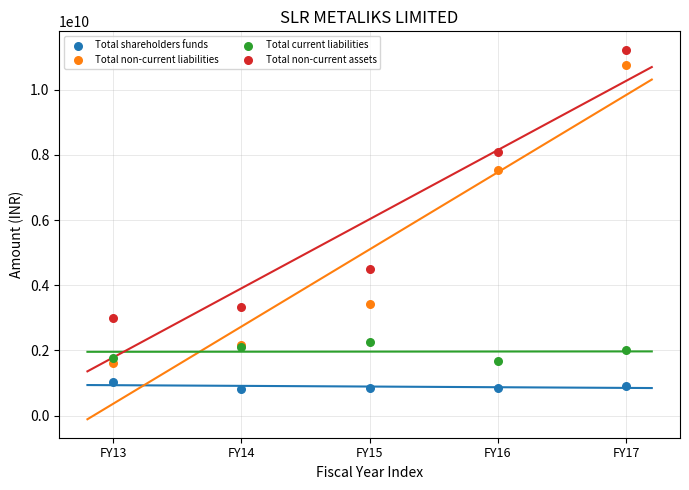

In the Total non-current assets series, what Y value is closest to 7110067572?

8087224691.0